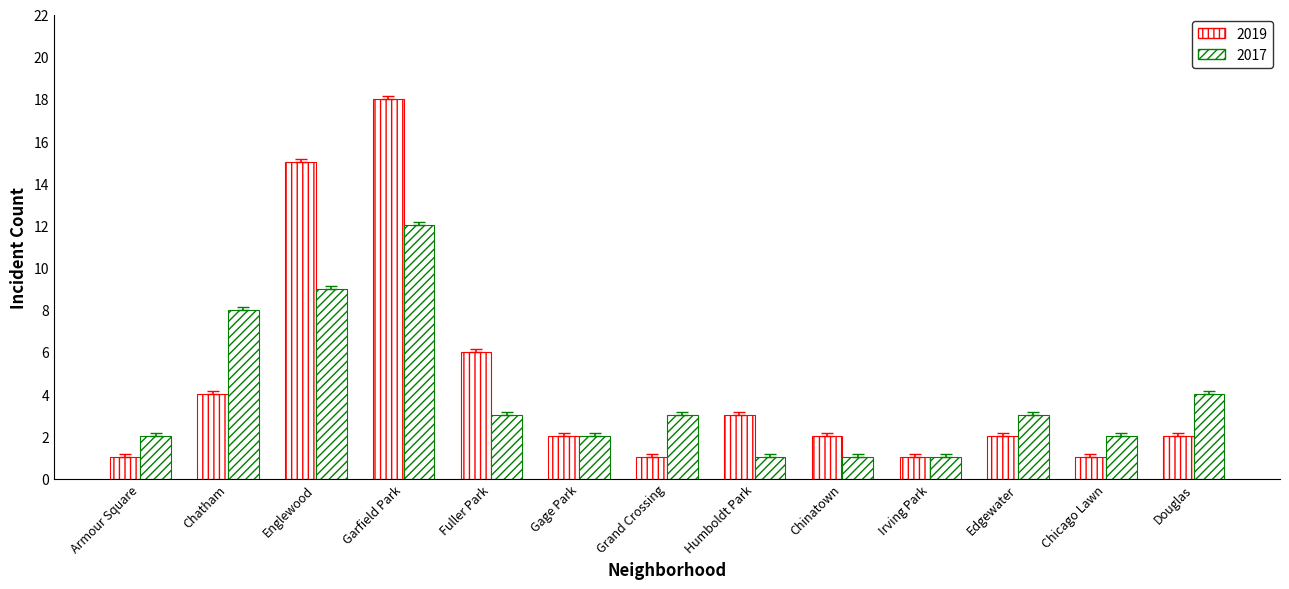

Rank the series at Gage Park from highest to lowest value.

2017, 2019